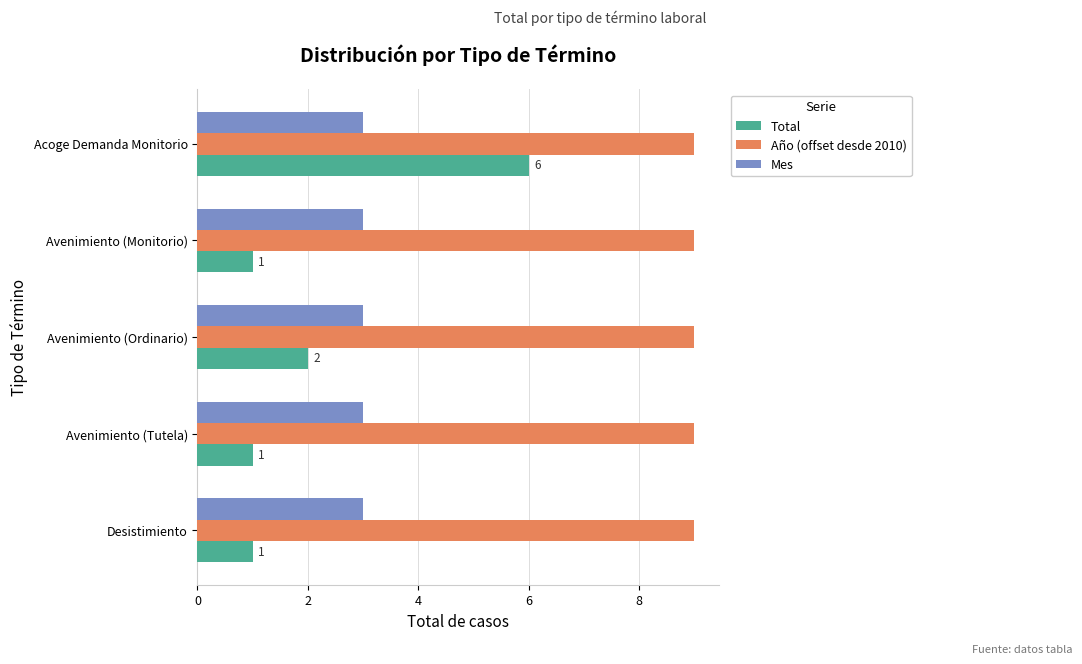

What is the total value across all series at Desistimiento?

13